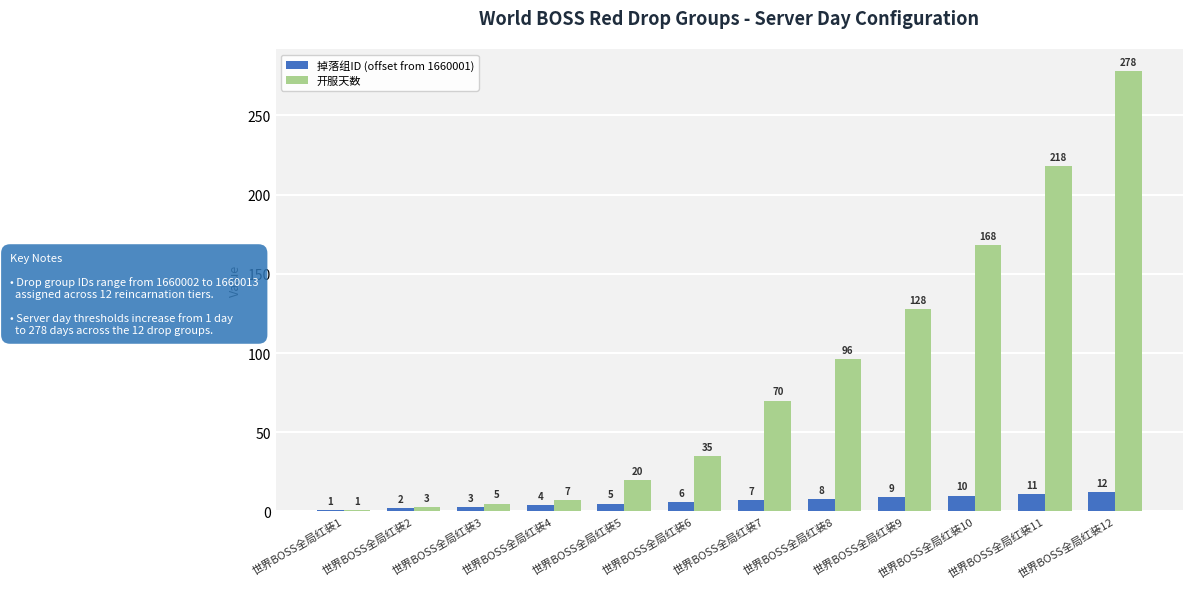

Which series has the largest total across all categories?

开服天数